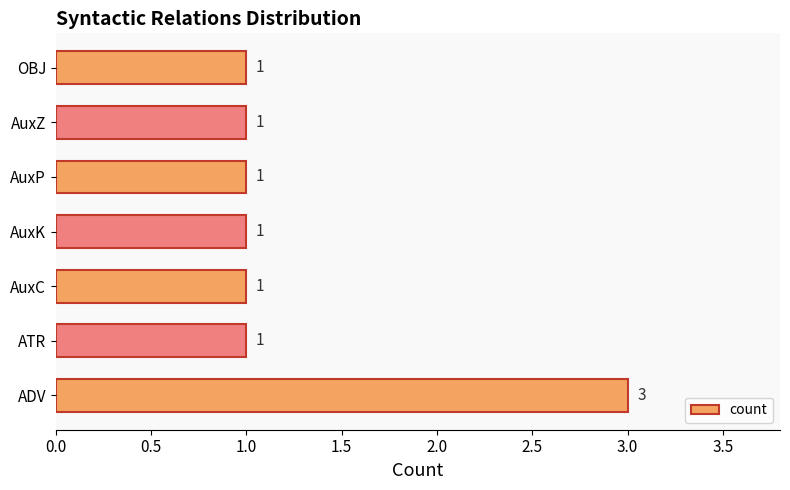

Which category has the highest value across all series?

ADV